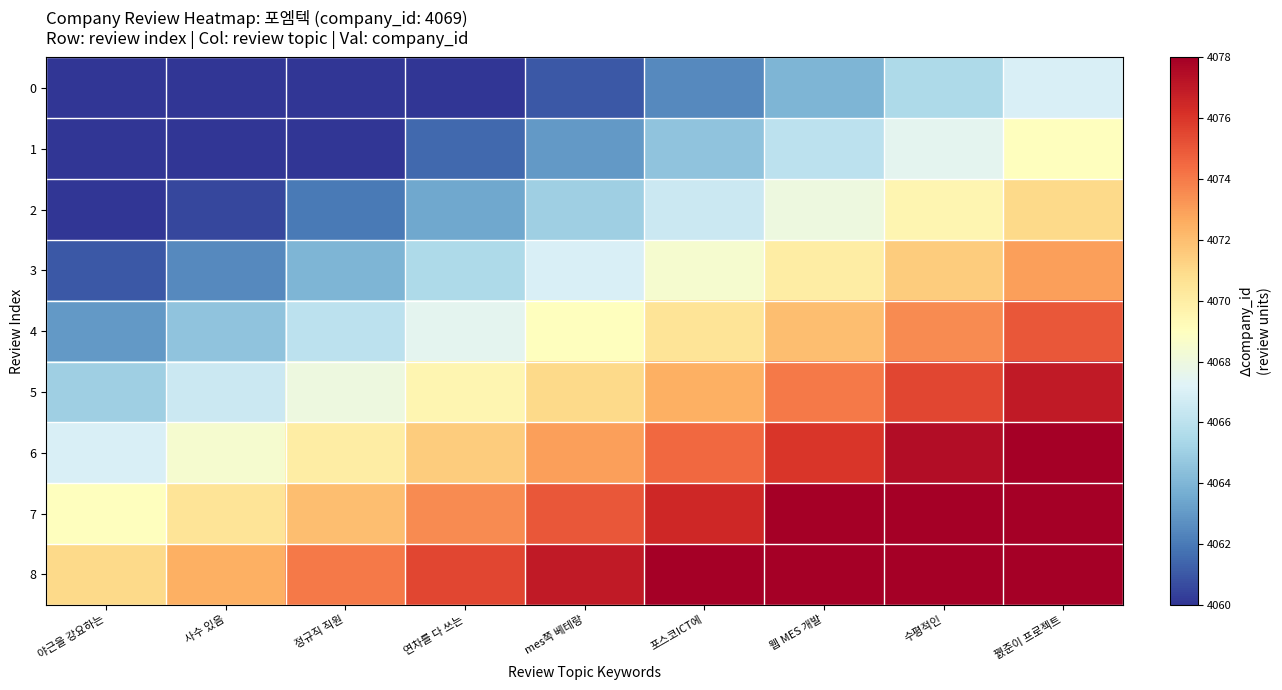

What is the difference between the highest and lowest values at 꿼준이 프로젝트?

16.0